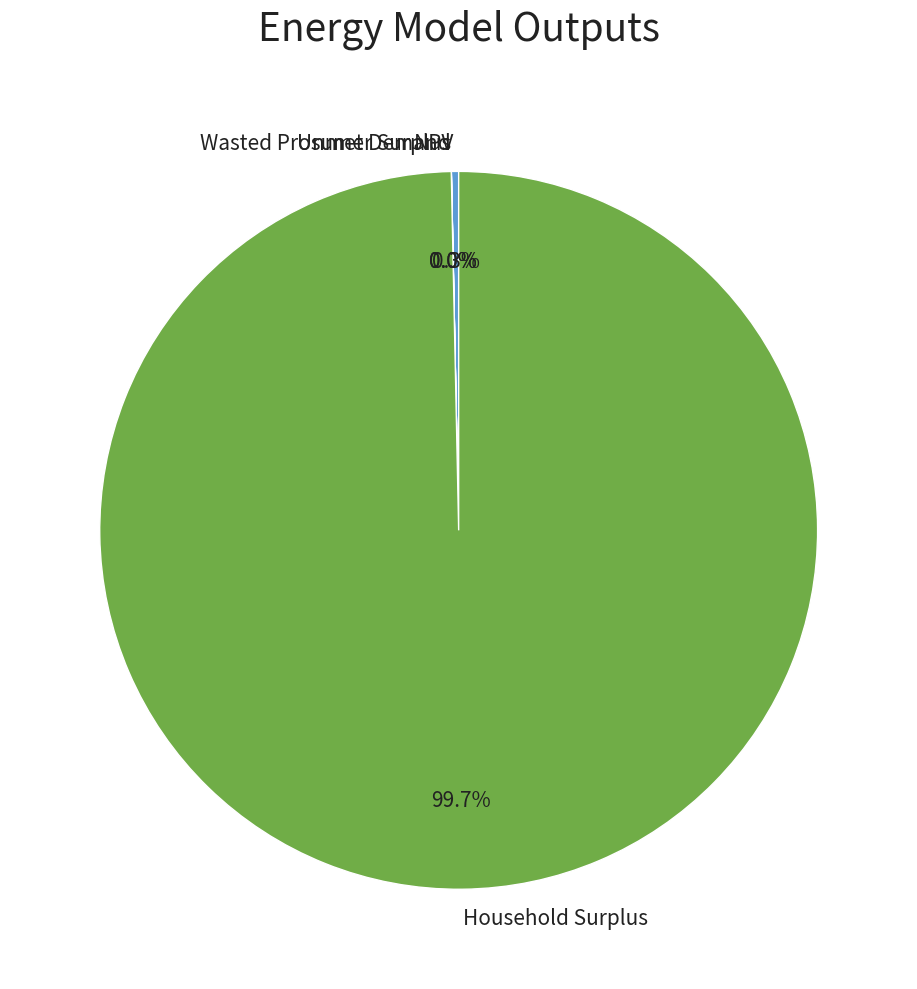

What is the majority slice?

Household Surplus